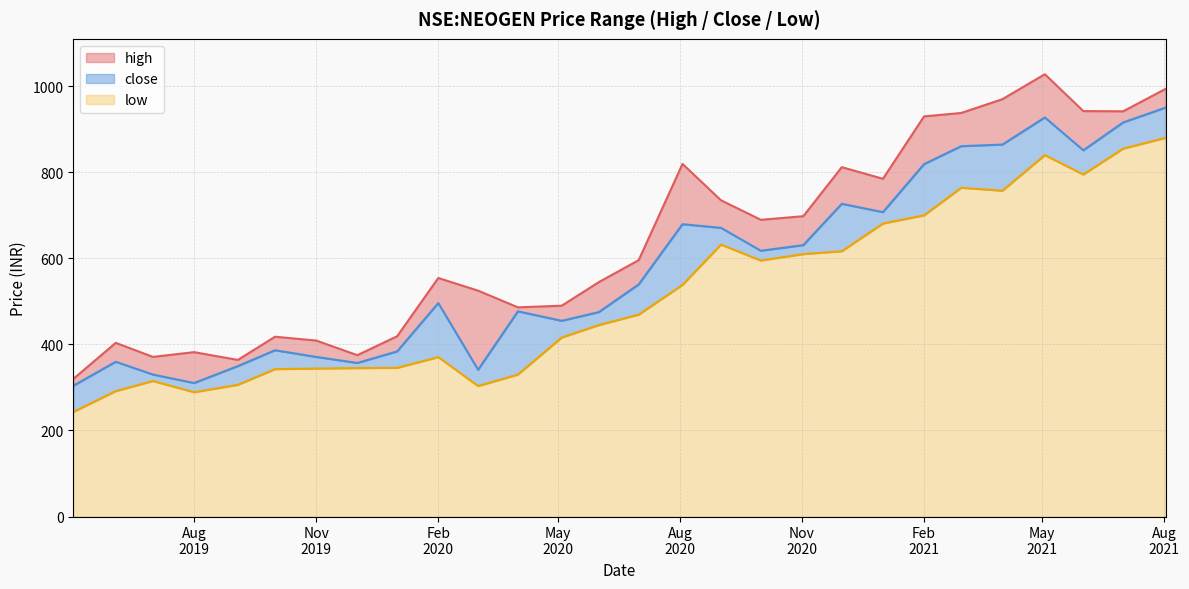

The value of close at 2019-07-01 is 162.4. True or false?

False